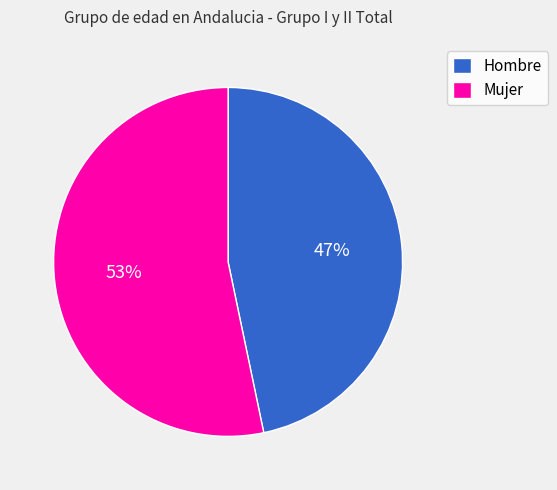

Count the number of slices in the pie.

2